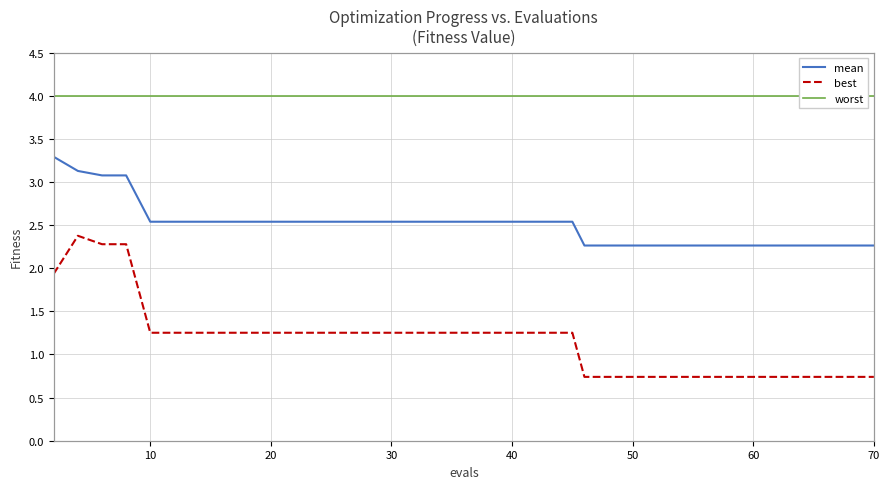

How many data points does each series have?

40